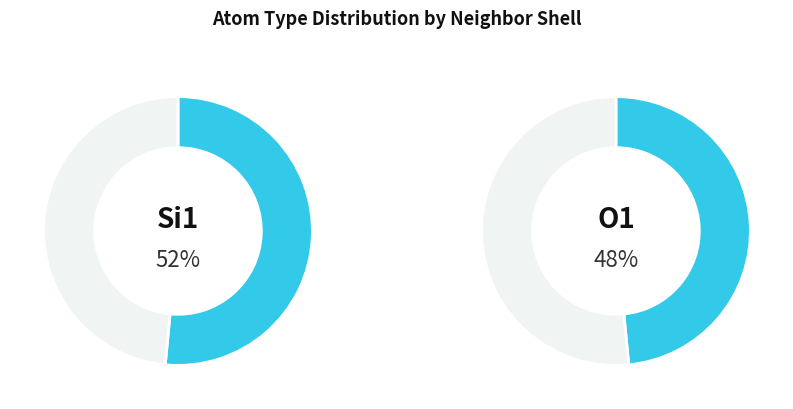

The 2 slice represents 22% of the pie. True or false?

False